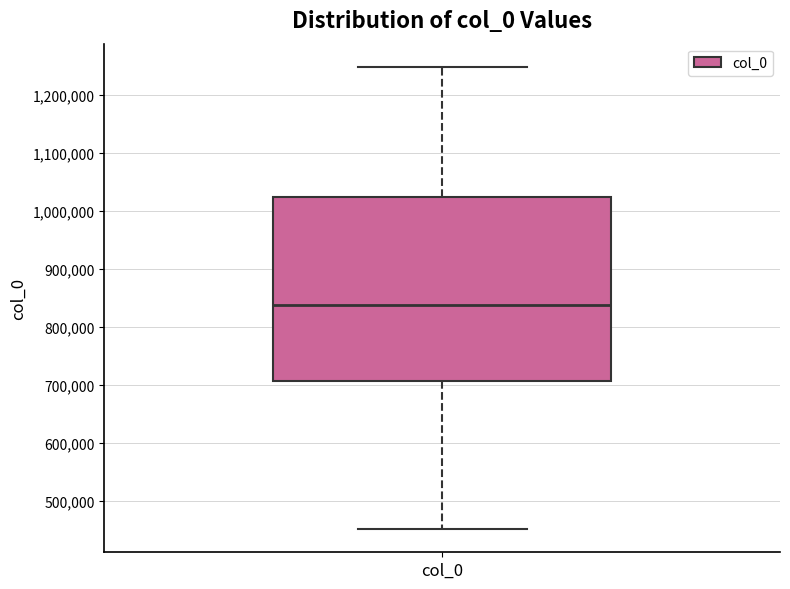

Read this box plot against the y-axis: the position of the median line, the range covered by the box, and the ends of both whiskers. The values are not printed on the chart, so give them approximately, as read against the axis.

median 840000, box 710000 to 1020000, whiskers 450000 to 1250000